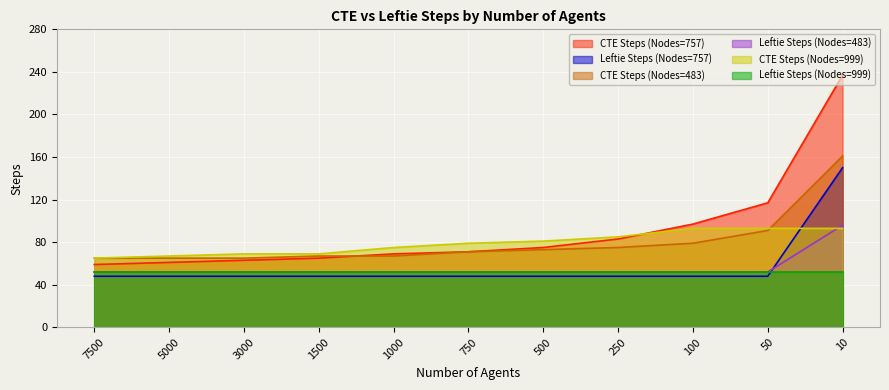

What is the total value across all series at 10?

789